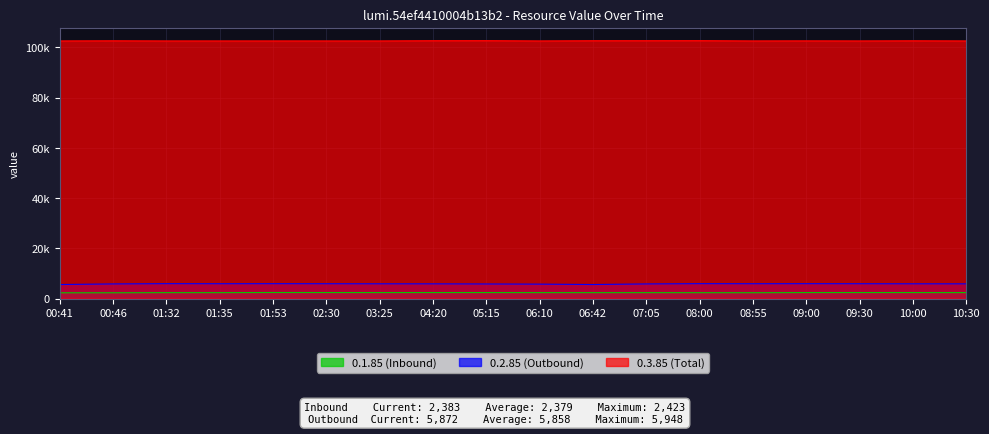

Rank the categories by 0.2.85 (Outbound) value from lowest to highest.

00:41, 06:42, 06:10, 05:15, 00:46, 07:05, 04:20, 10:30, 03:25, 10:00, 02:30, 09:30, 01:35, 08:55, 01:53, 09:00, 01:32, 08:00